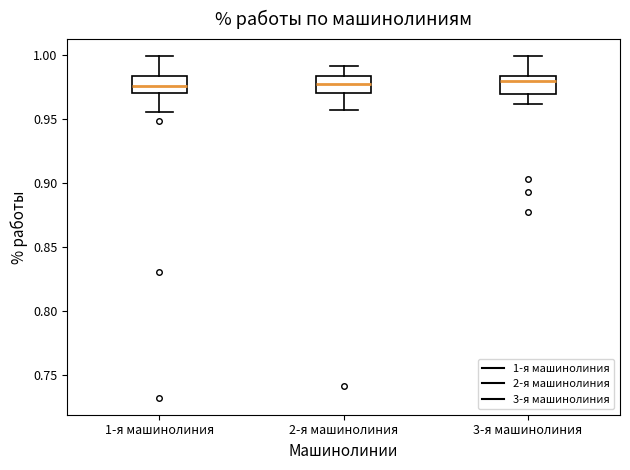

Reading left to right, read every box against the y-axis: the position of its median line, the range the box covers, and the ends of its whiskers. The values are not printed on the chart, so give them approximately, as read against the axis.

1-я машинолиния: median 0.975, box 0.970 to 0.985, whiskers 0.955 to 1.000
2-я машинолиния: median 0.975, box 0.970 to 0.985, whiskers 0.955 to 0.990
3-я машинолиния: median 0.980, box 0.970 to 0.985, whiskers 0.960 to 1.000